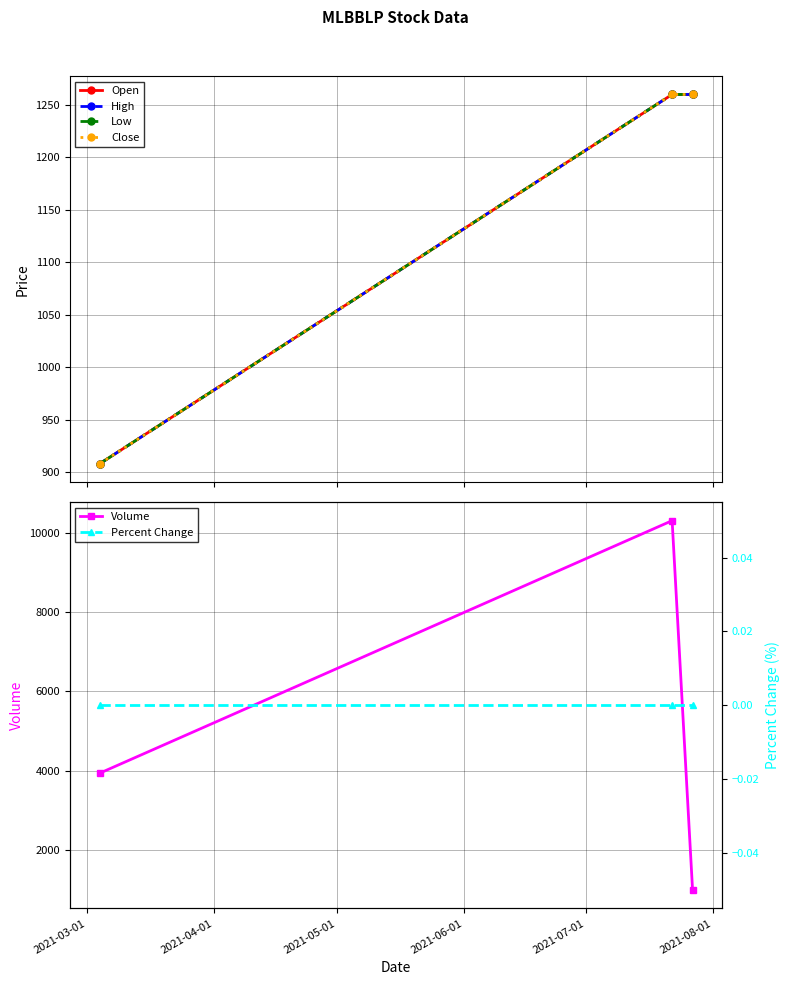

What is the value of the Volume point at the 3rd from the left?

1000